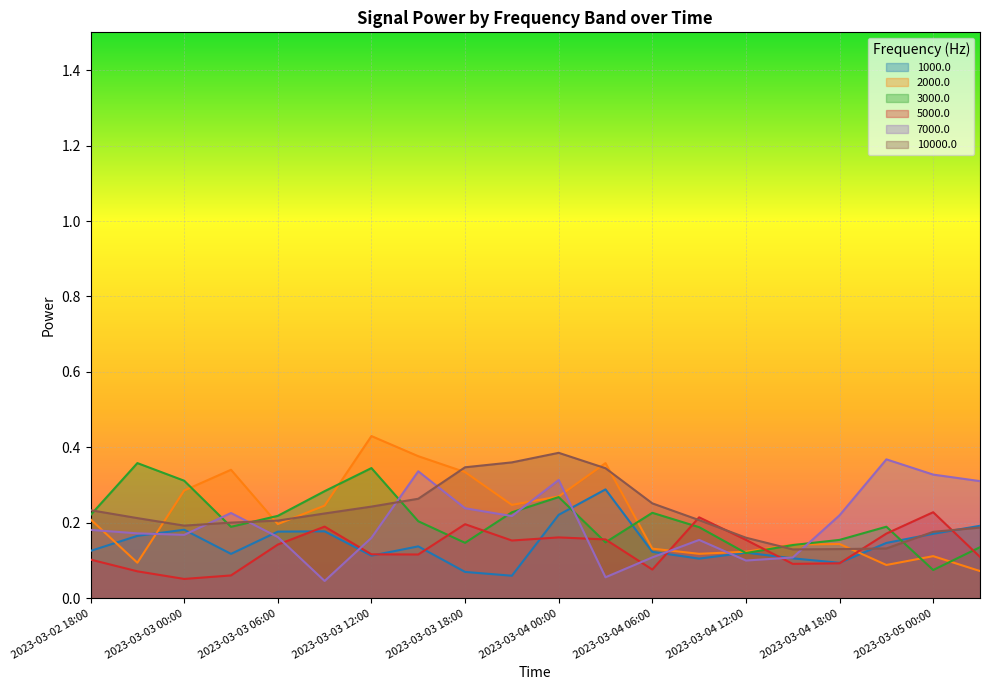

True or false: 1000.0 has a value of 0.2 at 2023-03-02 18:00.

False